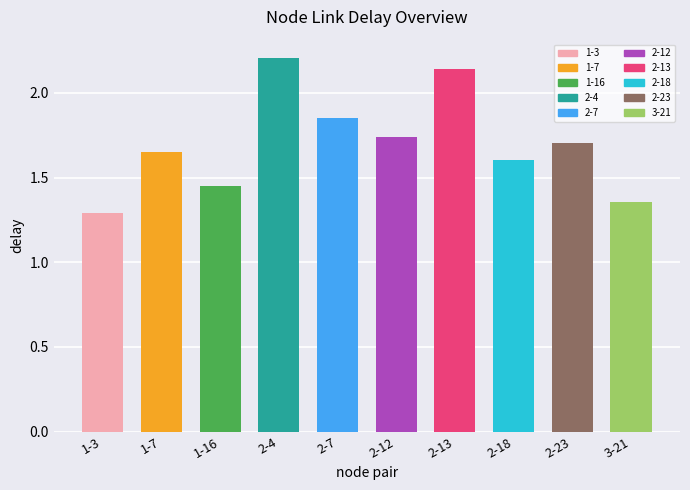

How many values are between 1 and 2?

8